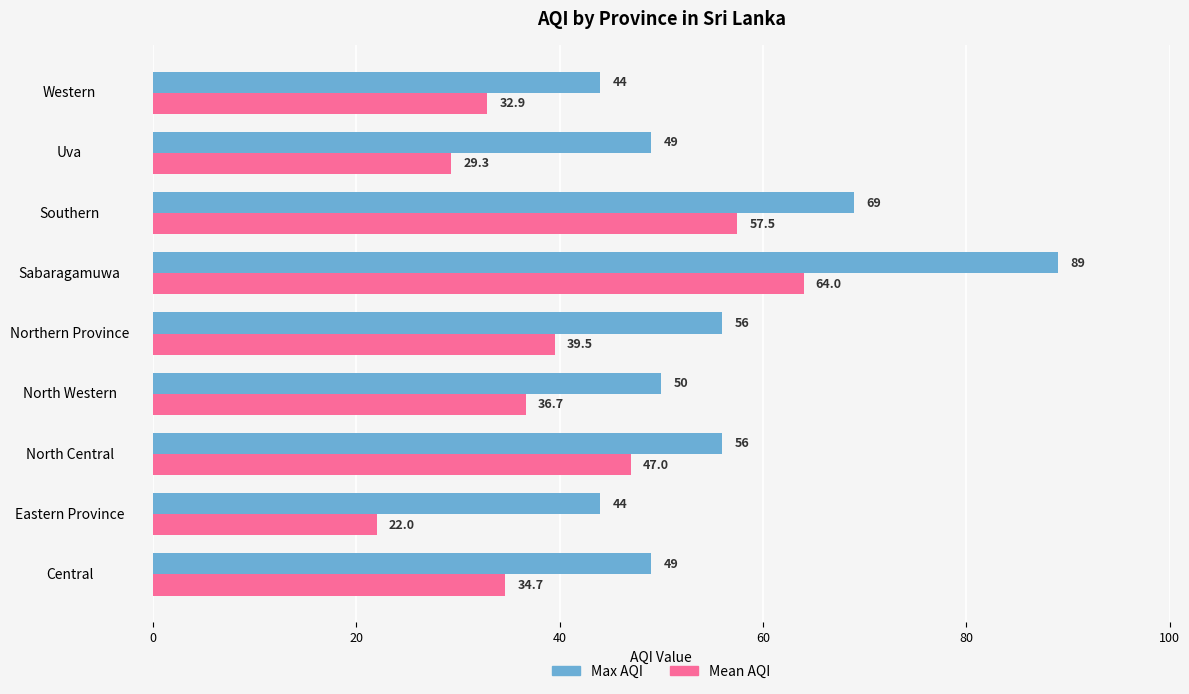

Which series changed the most between North Central and Western?

Mean AQI